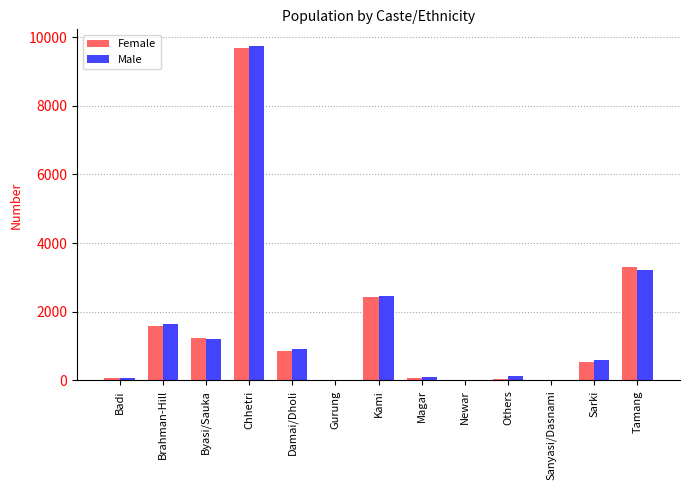

How many data points does each series have?

13